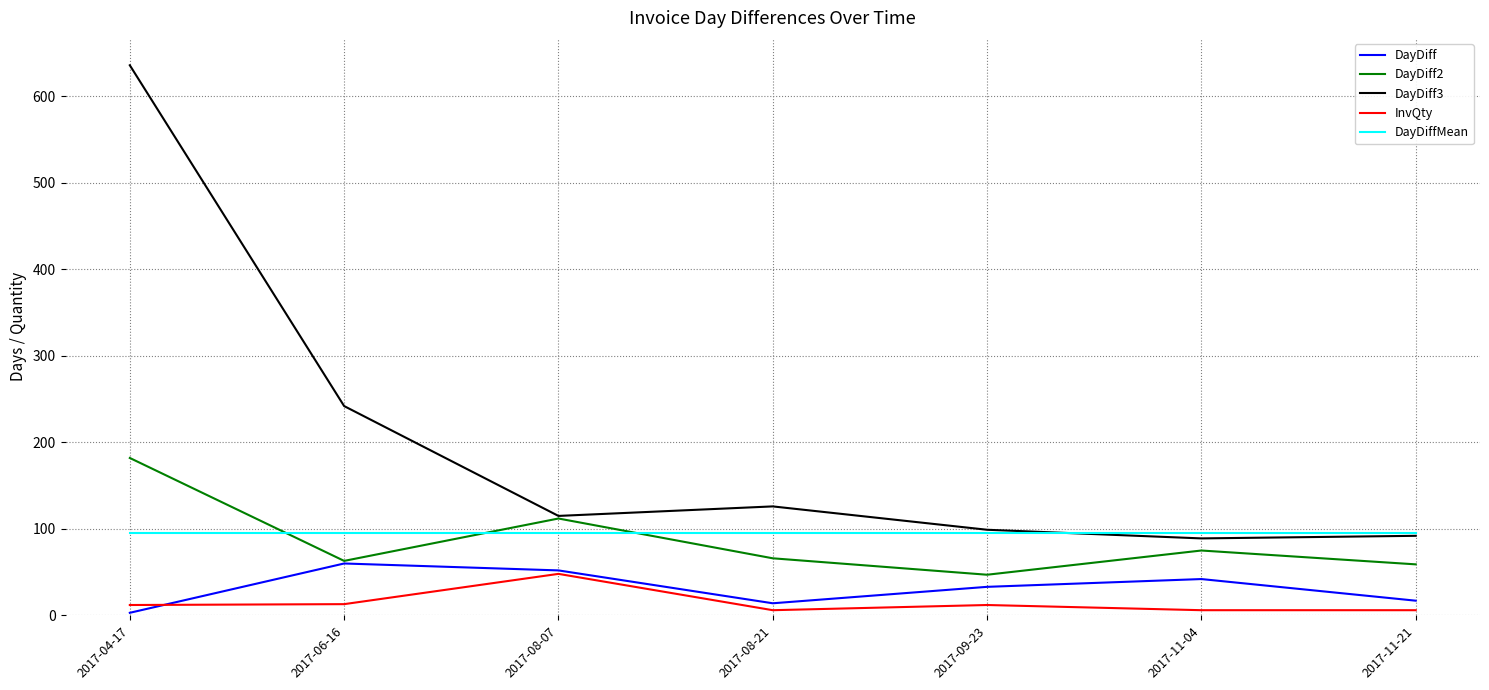

What is the highest value of the DayDiff series?

60.0